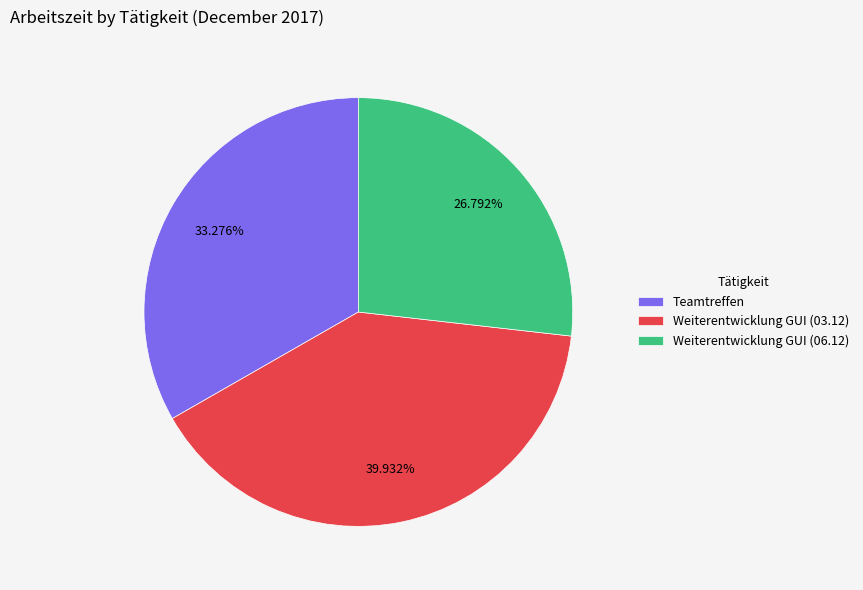

Combined, do Teamtreffen and Weiterentwicklung GUI (06.12) account for over 50%?

Yes